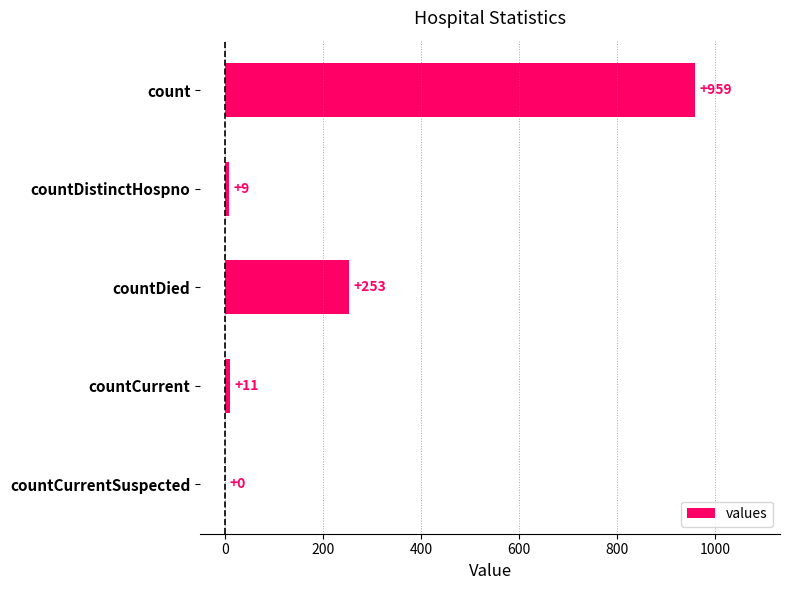

Which has a higher value, countDied or count?

count